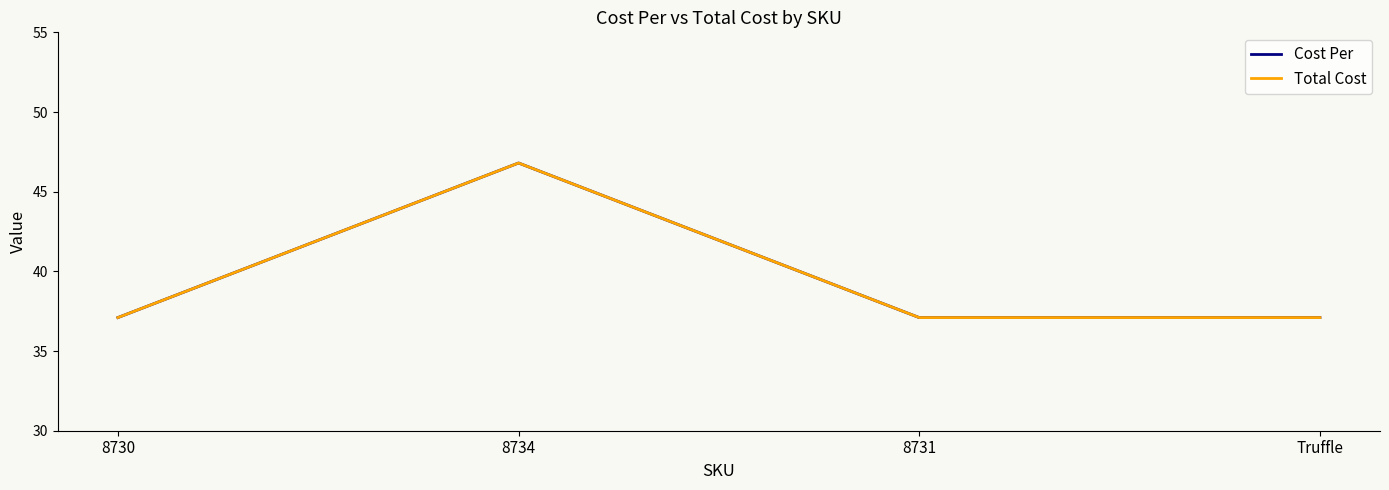

Which series changed the most between 8731 and Truffle?

Cost Per